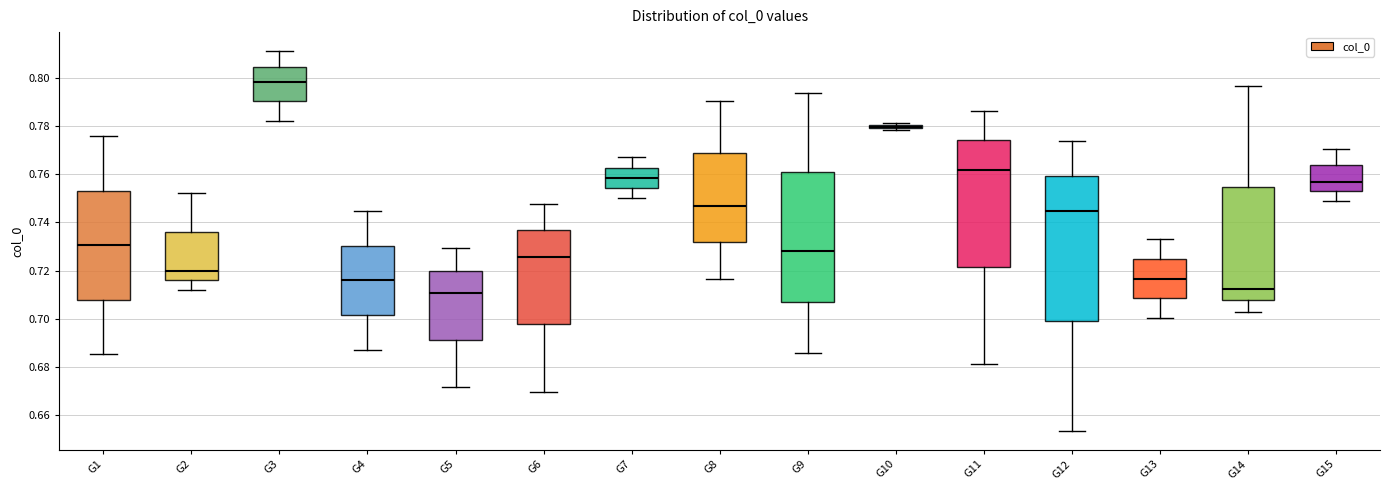

Comparing the boxes themselves (not the whiskers), which one is the tallest?

G12